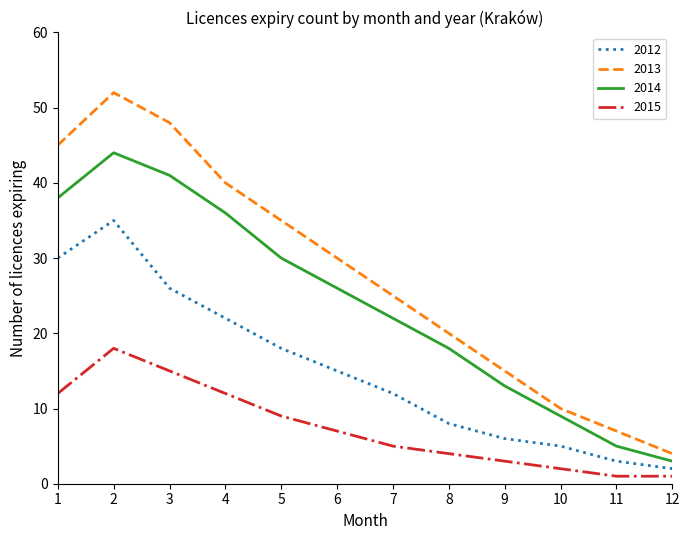

True or false: 2012 and 2014 intersect in this chart.

False